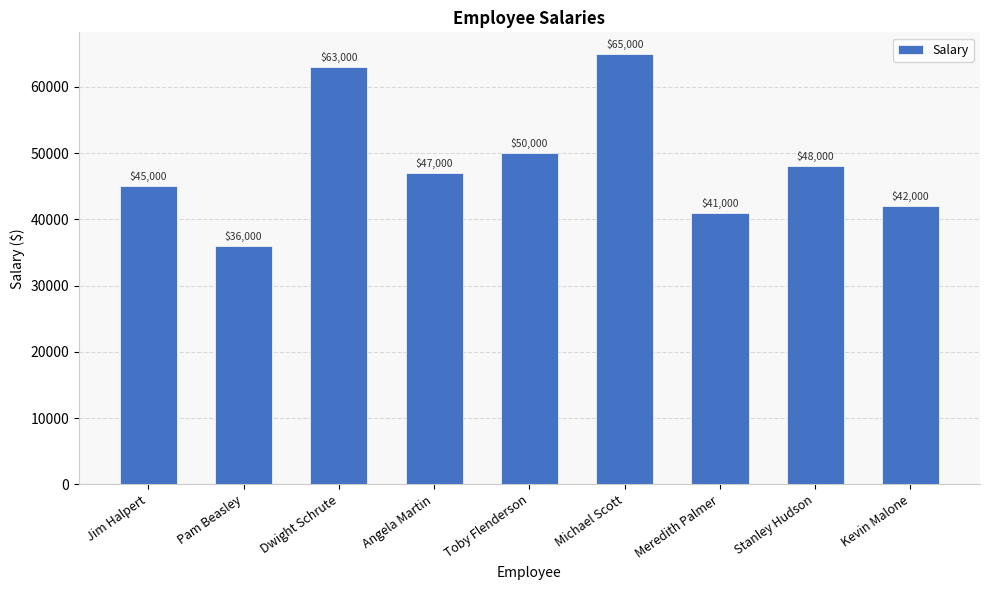

At which category does the chart reach its peak across all series?

Michael Scott